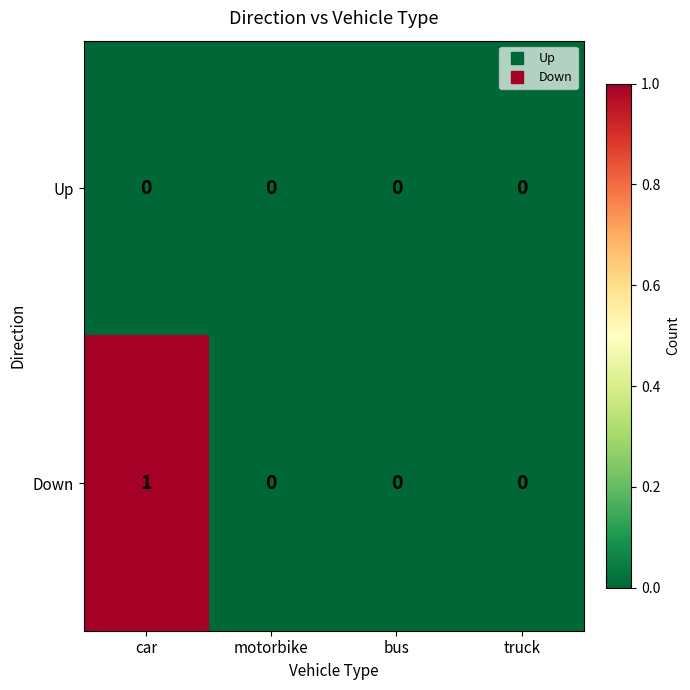

Reading left to right, extract all data points from this chart.

Up: 0	0	0	0
Down: 1	0	0	0